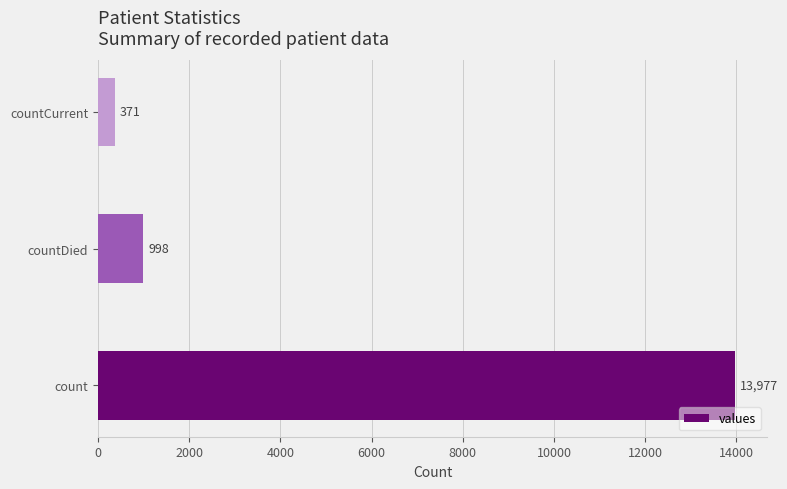

Reading top to bottom, transcribe all the data shown in this chart.

371	998	13977